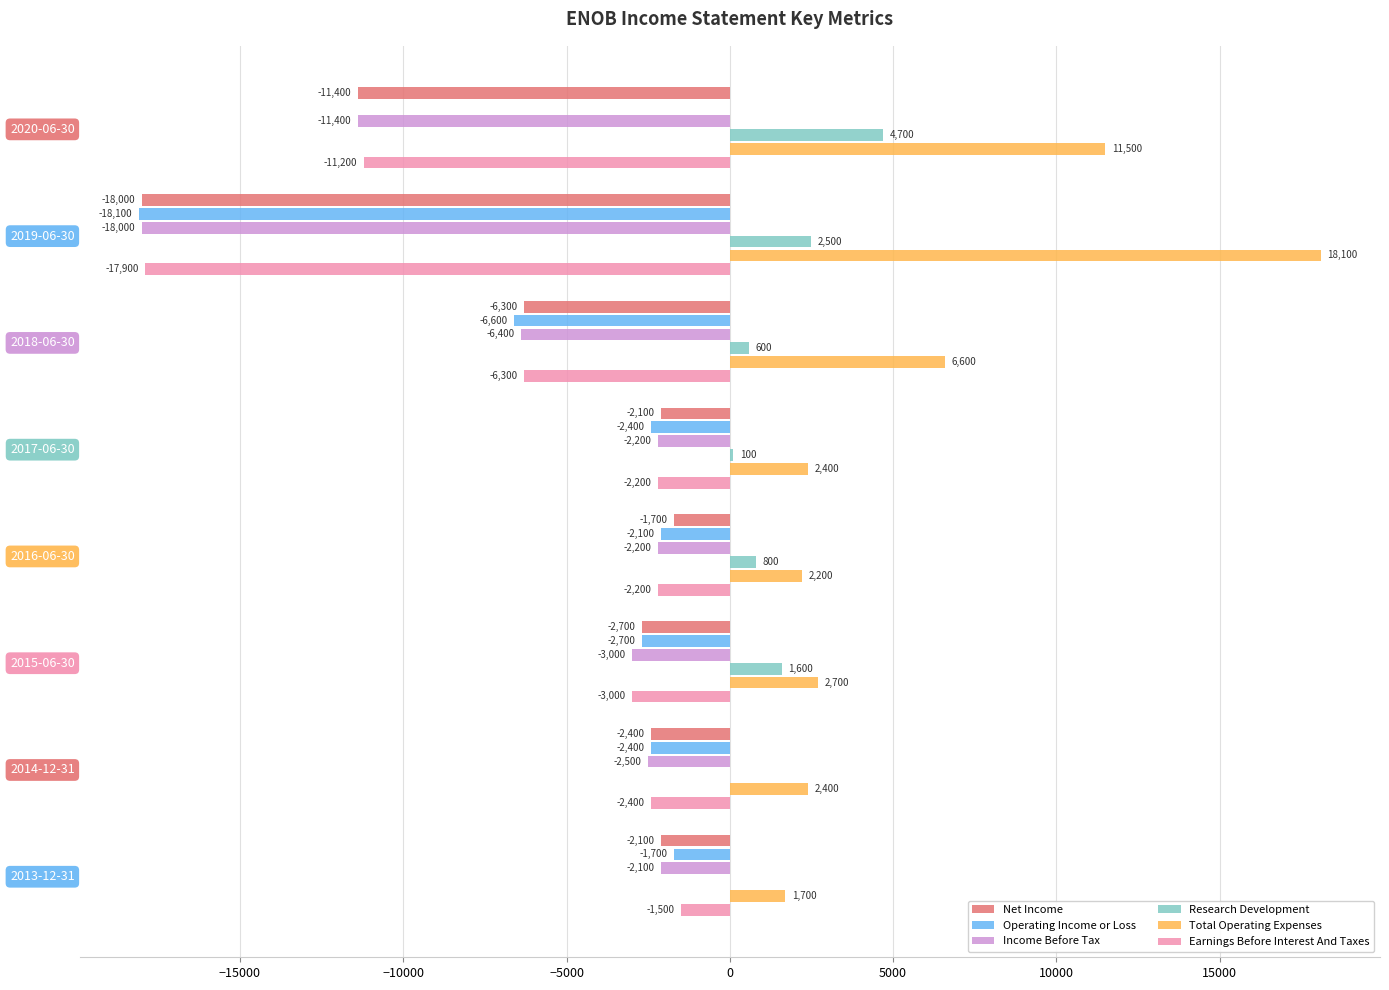

At which category is the sum across all series the highest?

2016-06-30